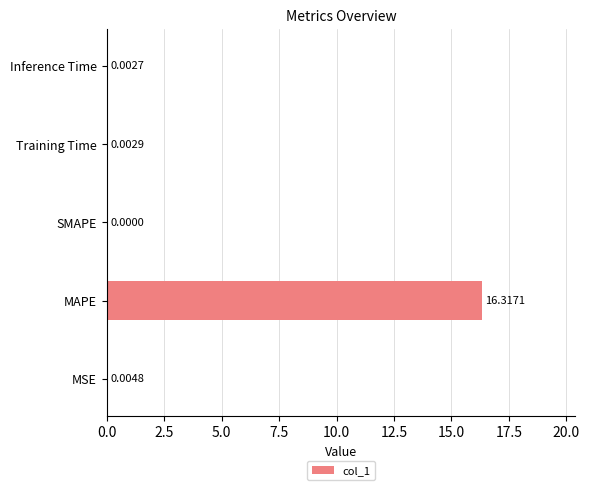

Which category has the highest value across all series?

MAPE